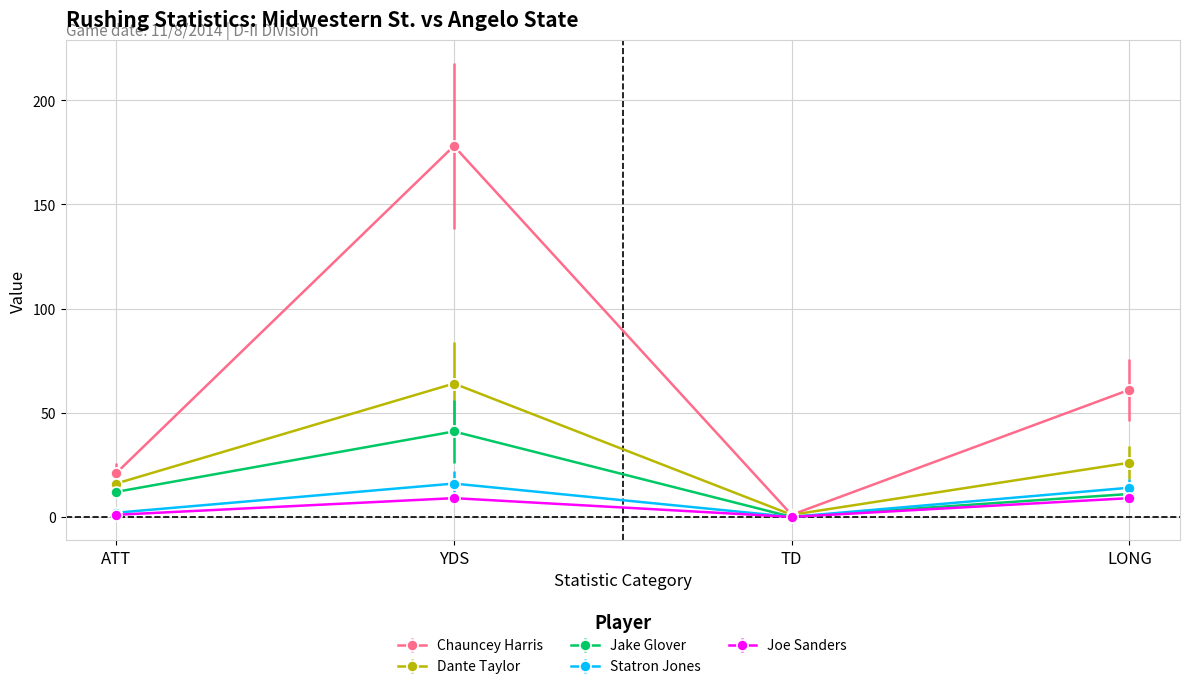

Reading right to left, transcribe all the data shown in this chart.

Chauncey Harris: LONG=61	TD=1	YDS=178	ATT=21
Dante Taylor: LONG=26	TD=1	YDS=64	ATT=16
Jake Glover: LONG=11	TD=0	YDS=41	ATT=12
Statron Jones: LONG=14	TD=0	YDS=16	ATT=2
Joe Sanders: LONG=9	TD=0	YDS=9	ATT=1